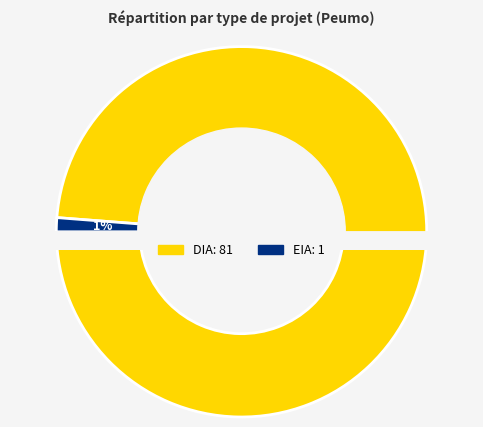

What is the change in value from DIA to EIA?

-80